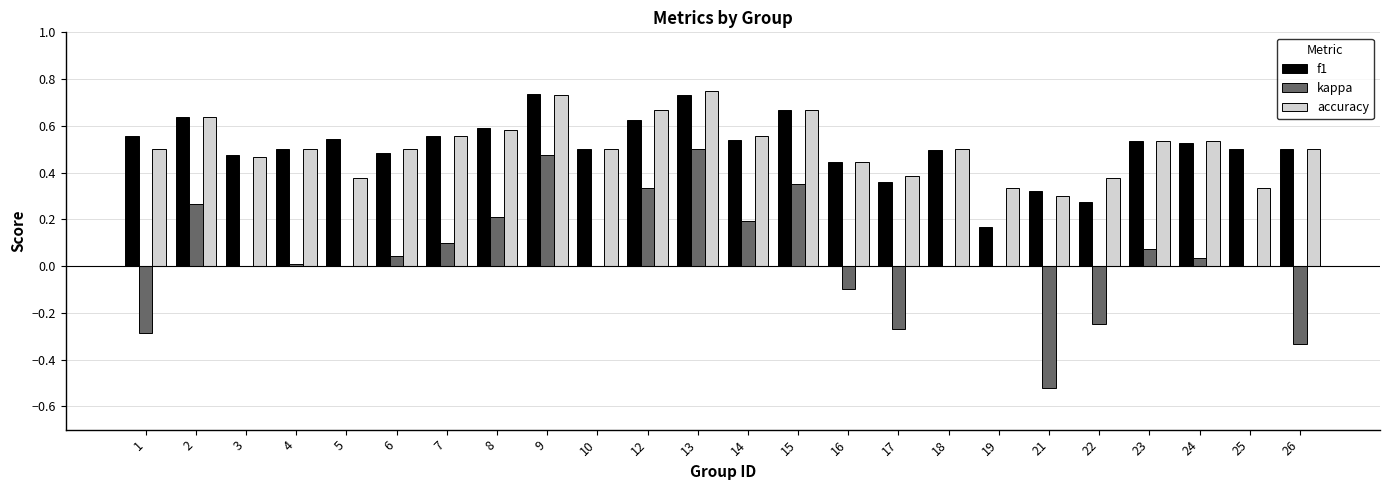

Between 16 and 19, which series saw the biggest shift?

f1